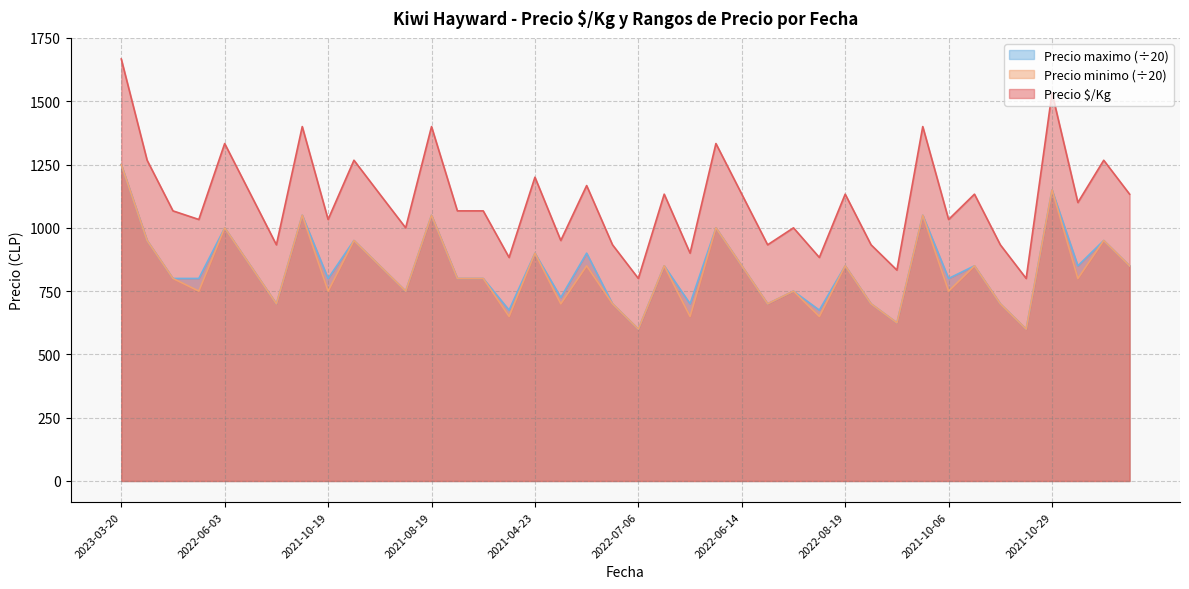

Is the value of Precio maximo at 2022-08-09 greater than the value of Precio minimo at 2021-10-06?

No